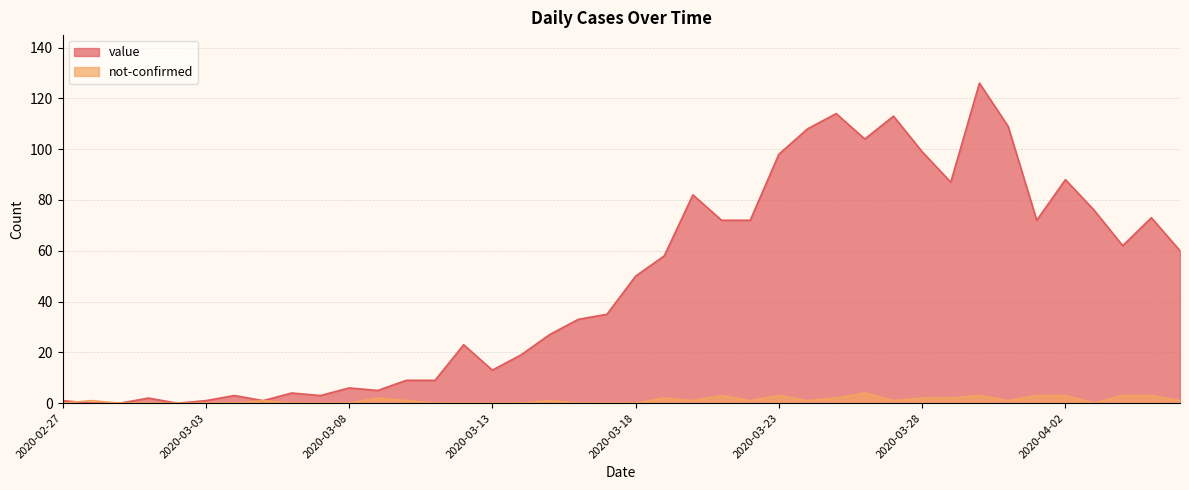

Where is value nearest to the value 63?

2020-04-04